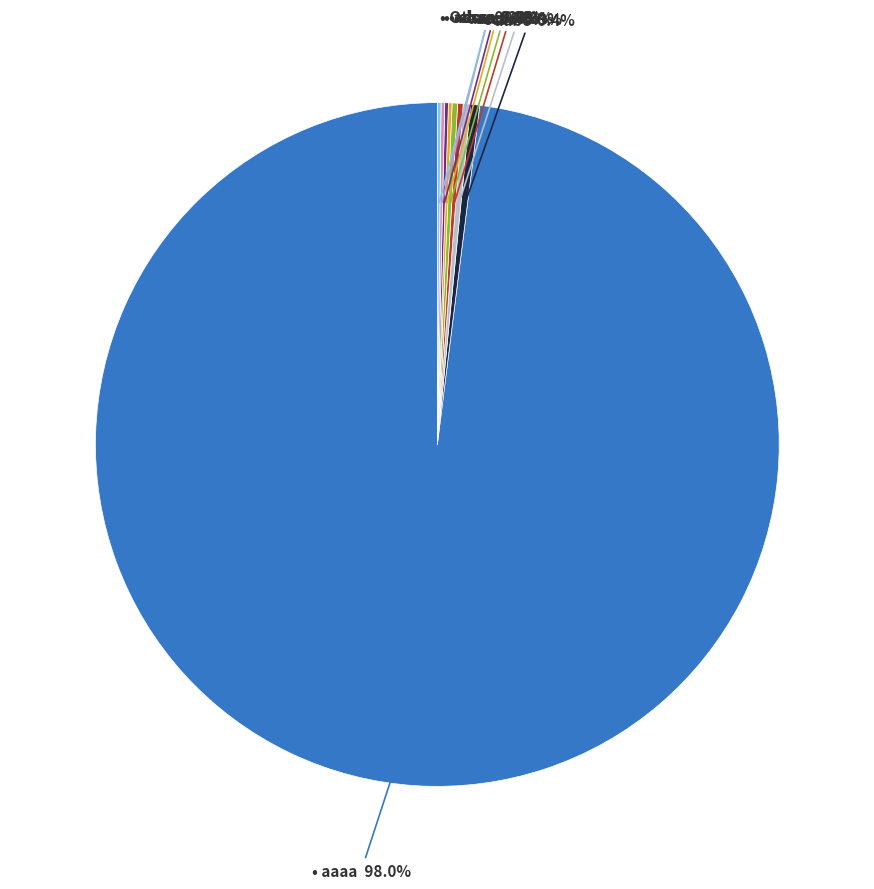

Does any single category account for the majority?

Yes